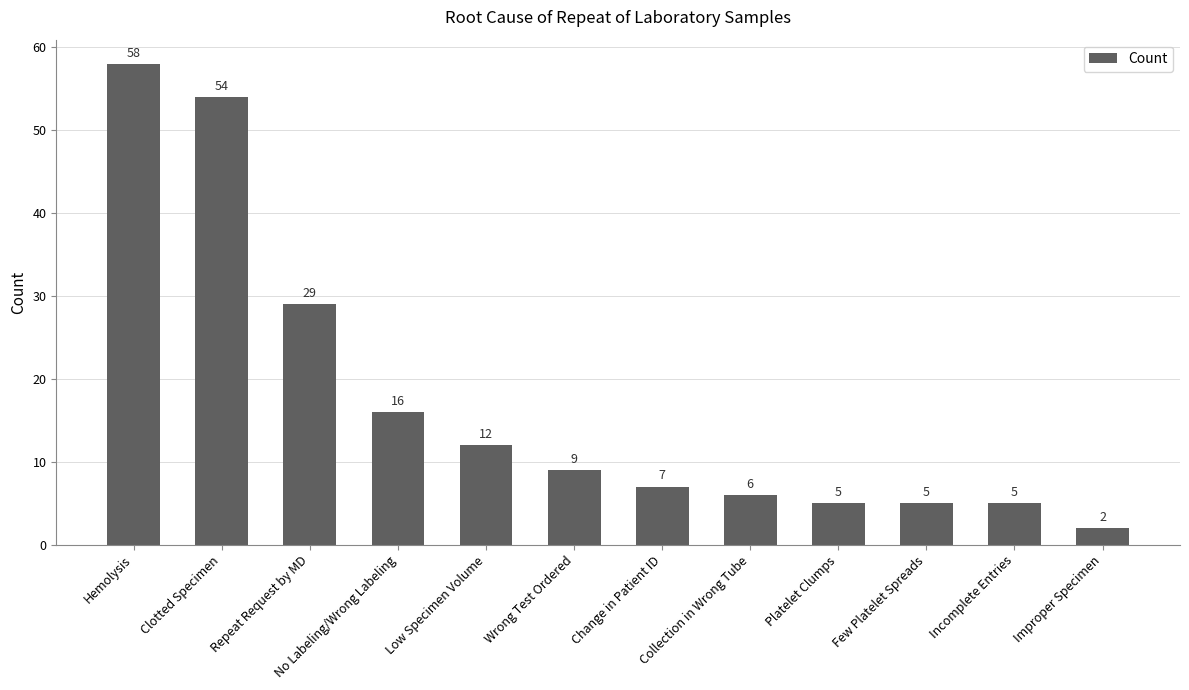

Does the chart contain any negative values?

No